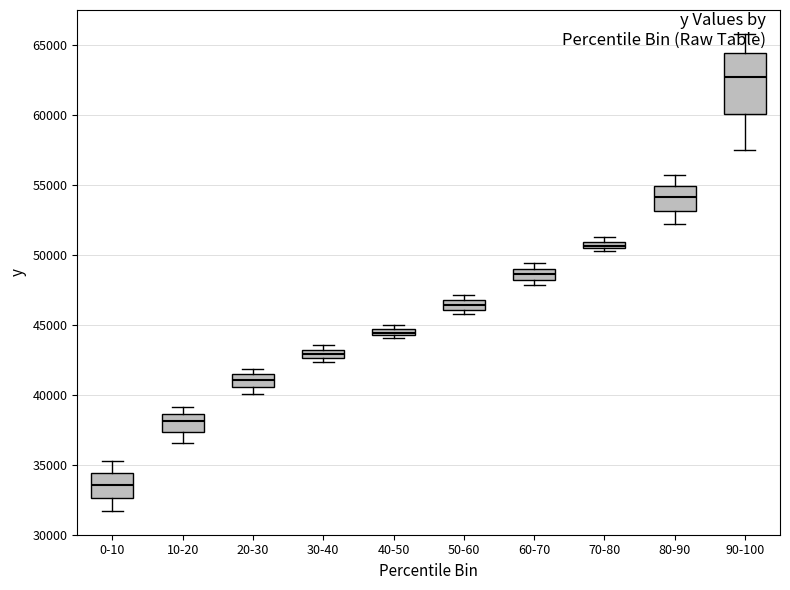

Which box's median line is the highest?

90-100